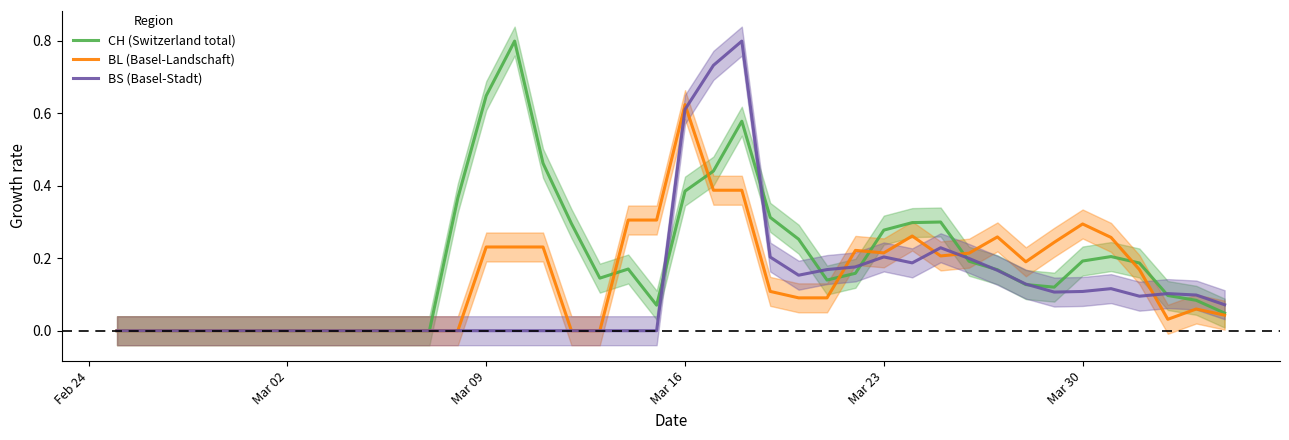

Is it true that BL (Basel-Landschaft) equals 0.2 at Mar 30?

False